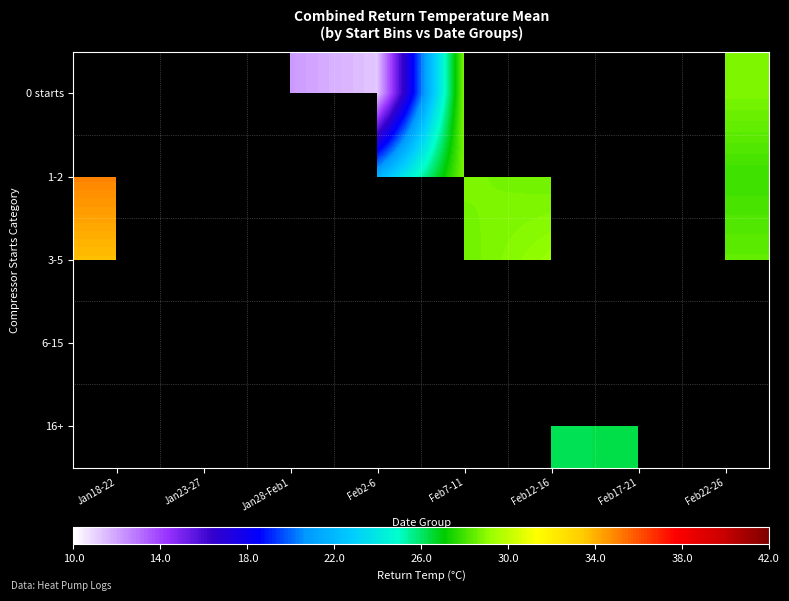

What is the maximum value shown in the chart?

35.0